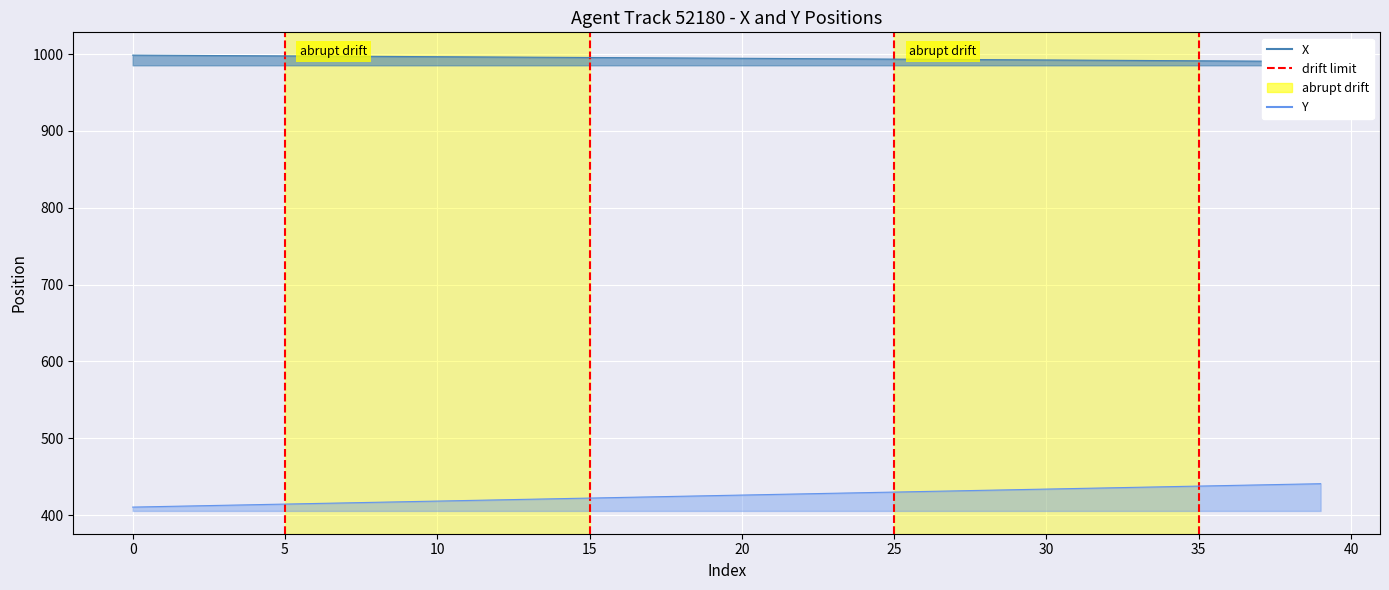

What is the value of the Y point at the 17th from the left?

422.9